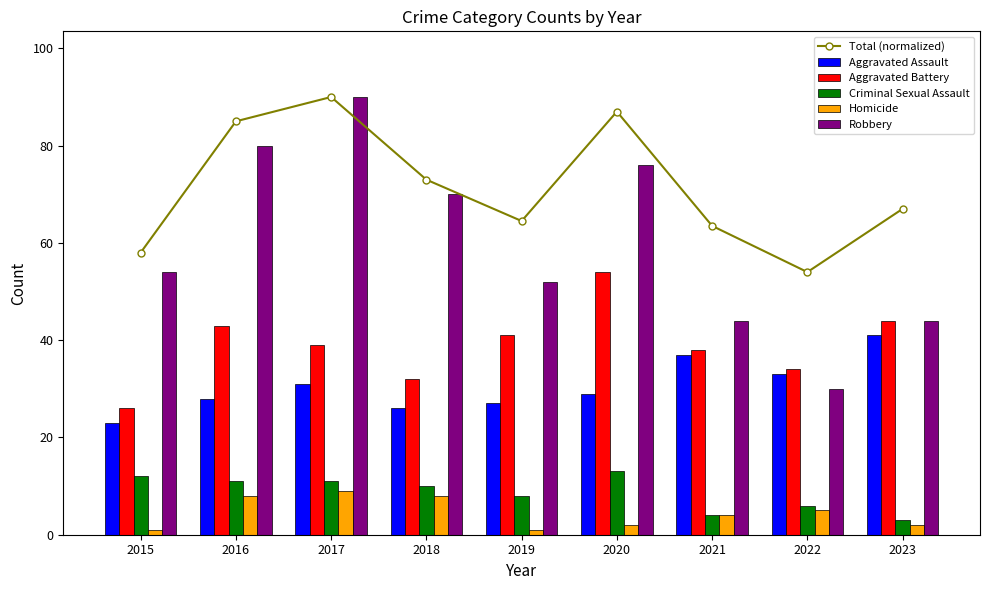

What is the smallest value displayed?

1.0